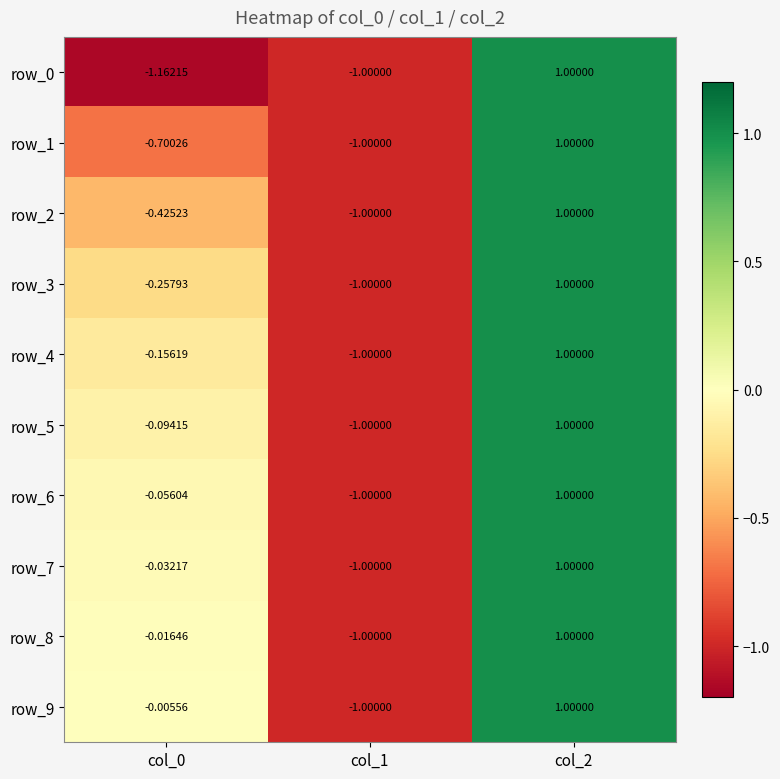

What is the lowest value of the row_6 series?

-1.0